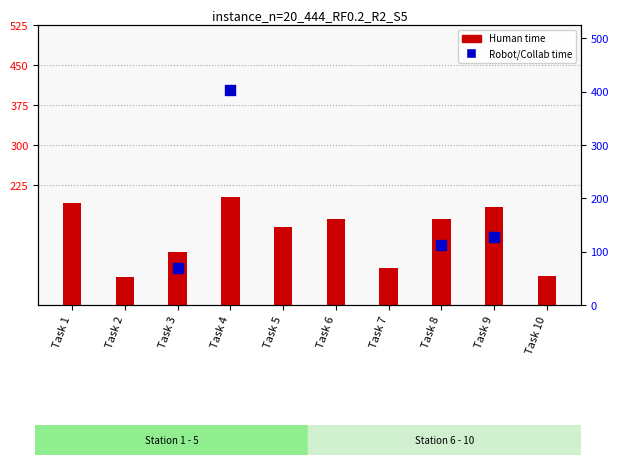

At how many categories does at least one series exceed 75?

7